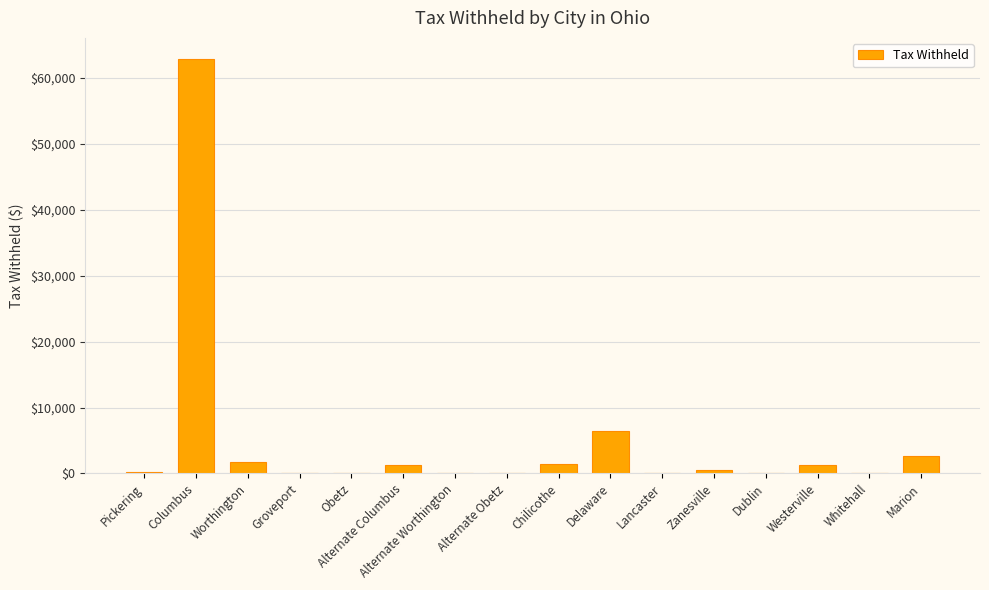

Which category has the highest value across all series?

Columbus